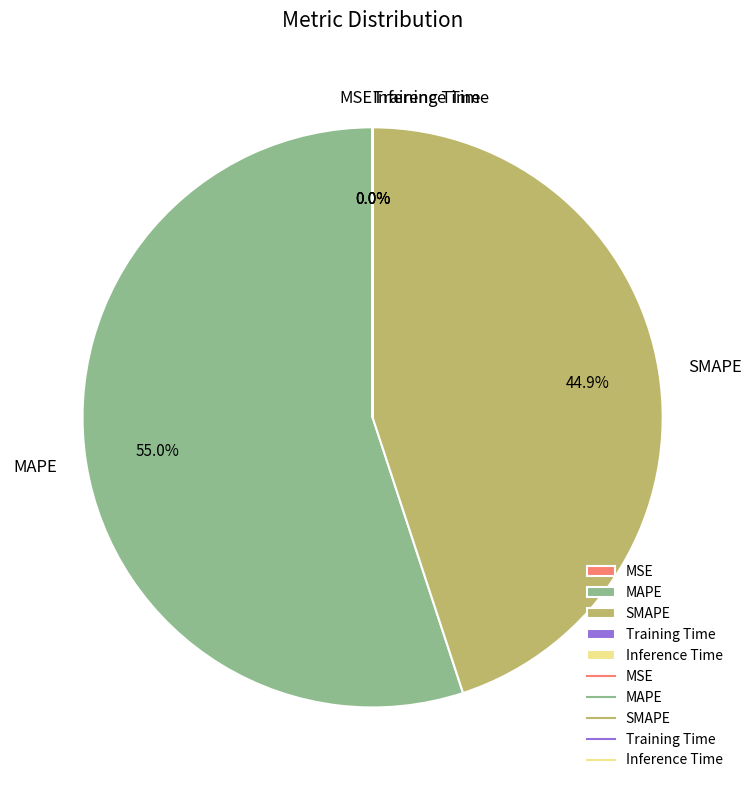

What percentage do SMAPE and MAPE together represent?

100.0%